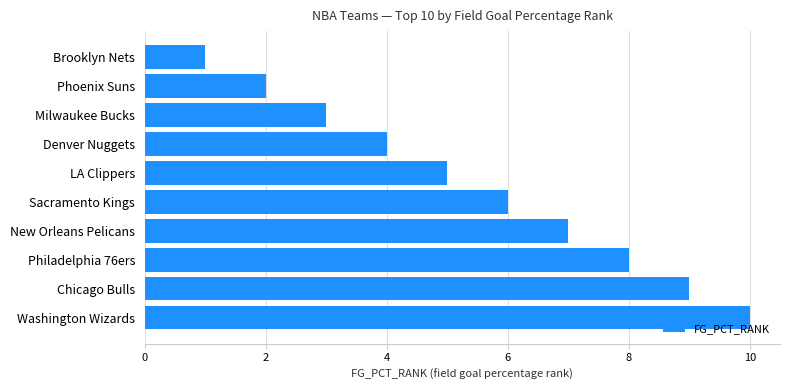

What is the minimum value shown in the chart?

1